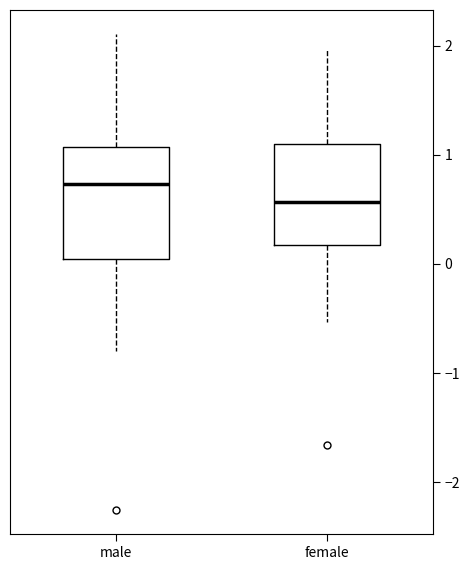

Which box's median line is the lowest?

female